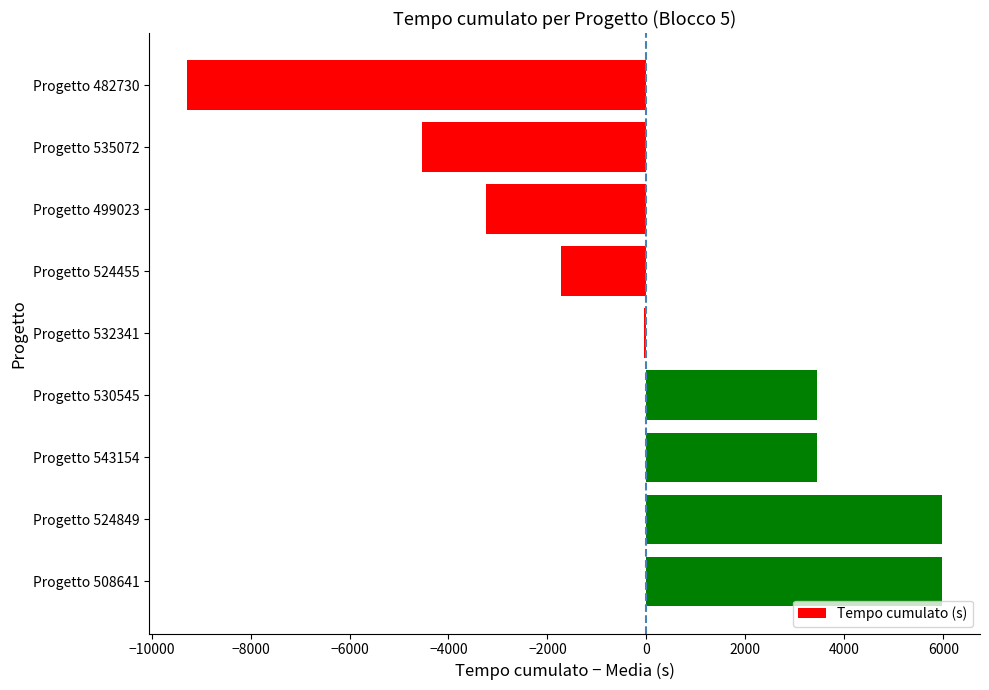

True or false: the data shows -3237.1 at Progetto 499023.

True